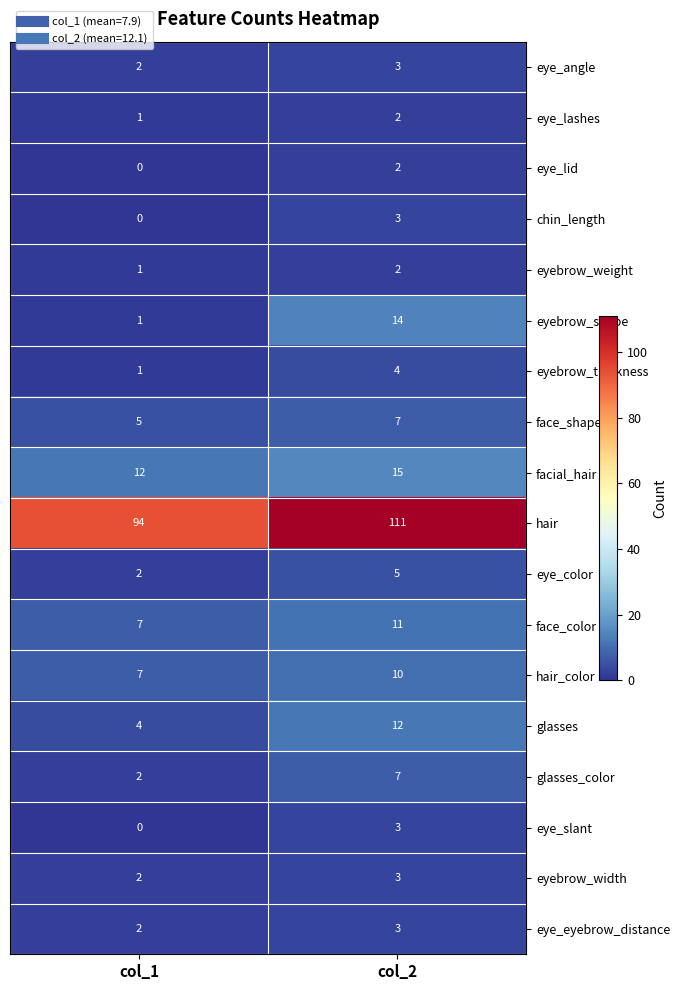

Which category has the highest value across all series?

col_2